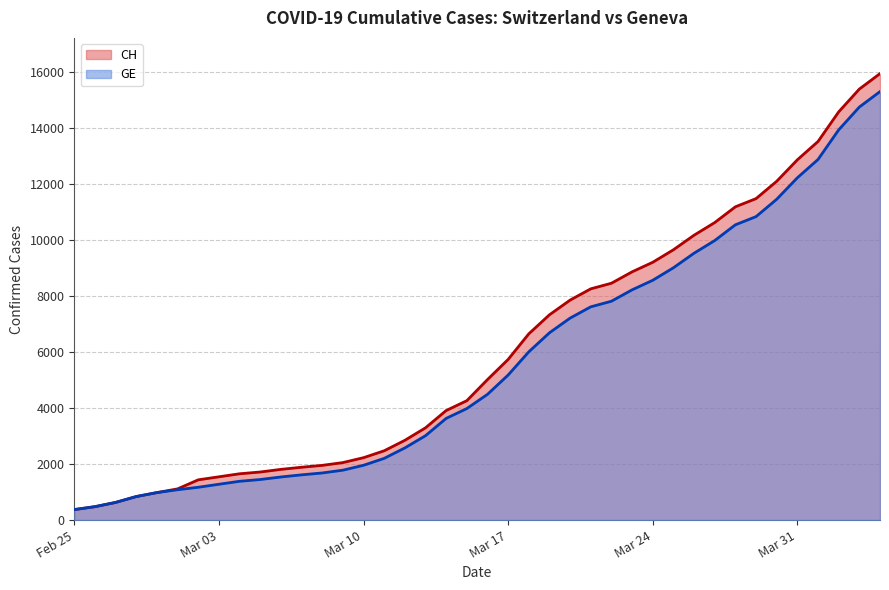

What is the maximum value for CH?

15926